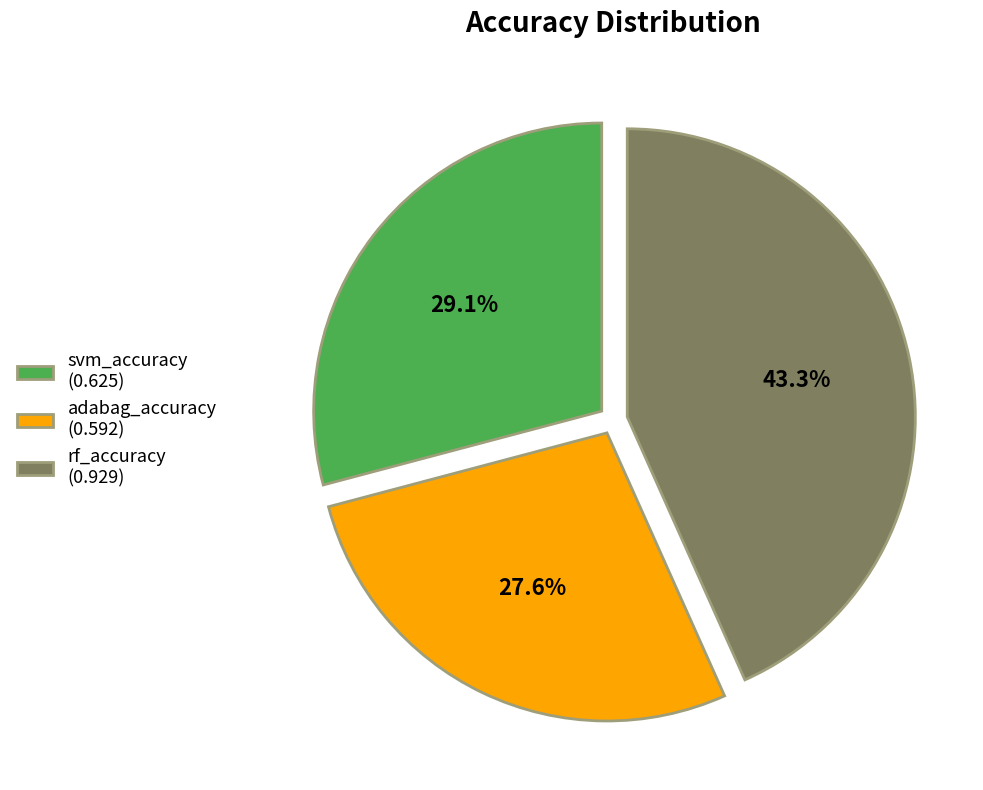

Which has a higher value, rf_accuracy or adabag_accuracy?

rf_accuracy